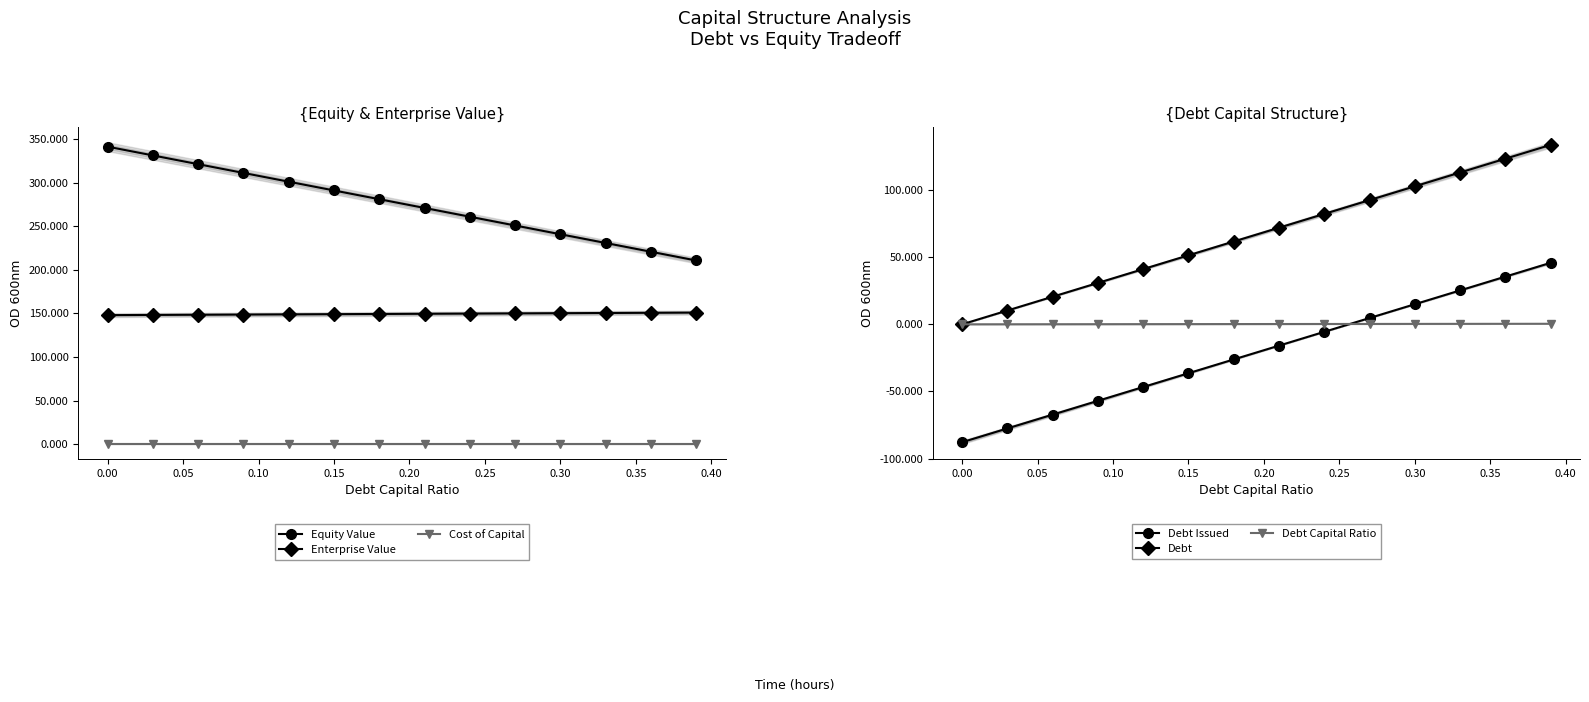

True or false: Equity Value and Cost of Capital cross at least once.

False